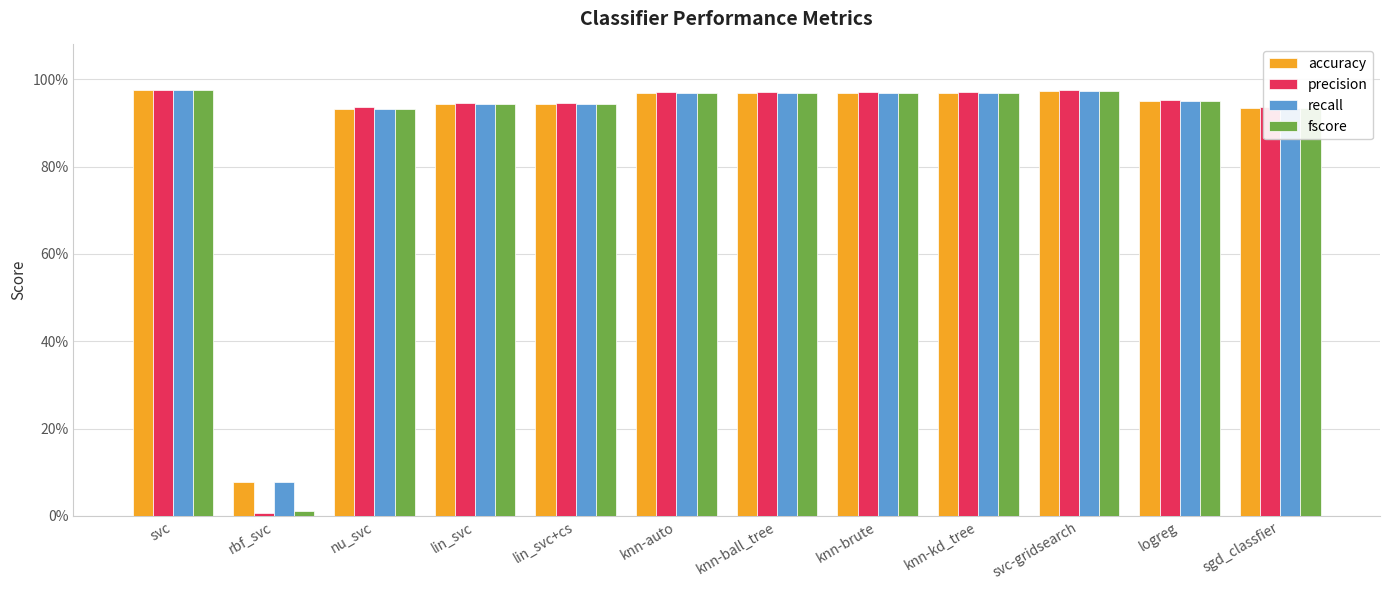

What is the lowest value of the recall series?

0.1